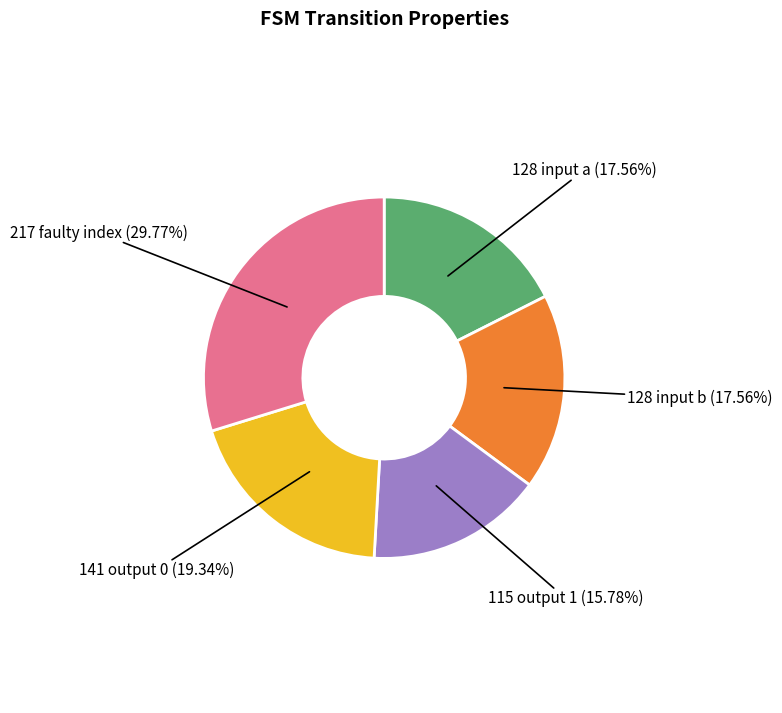

Is there a majority slice in this chart?

No